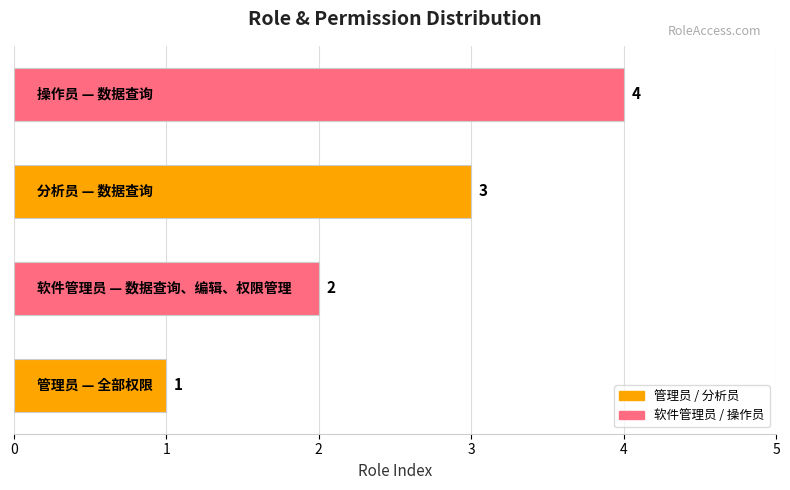

What is the sum of all values?

10